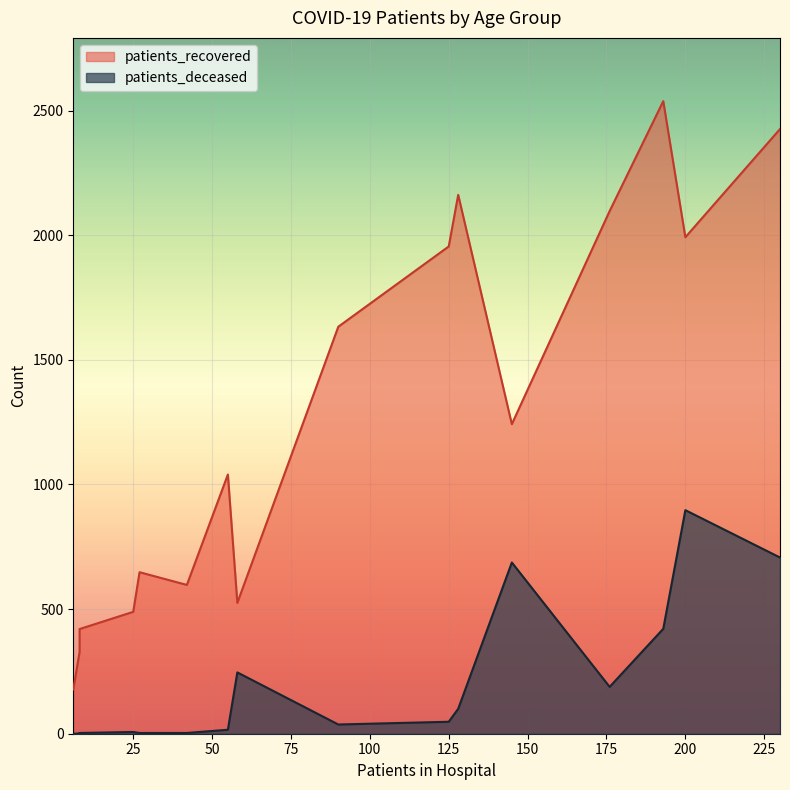

Is the value of patients_deceased at 75-79 greater than the value of patients_recovered at 55-59?

No